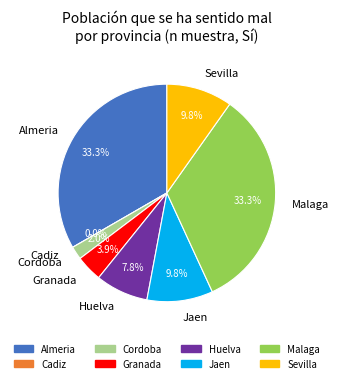

What is the change in value from Almeria to Cordoba?

-16